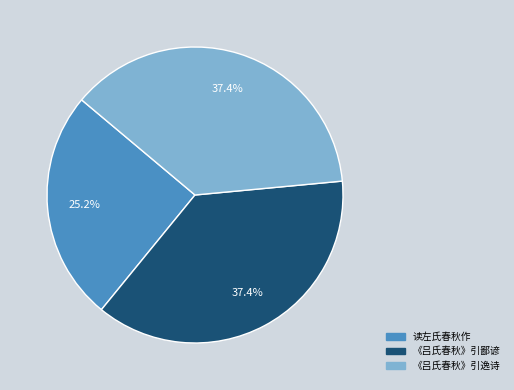

Does 《吕氏春秋》引鄙谚 represent more than half of the total?

No